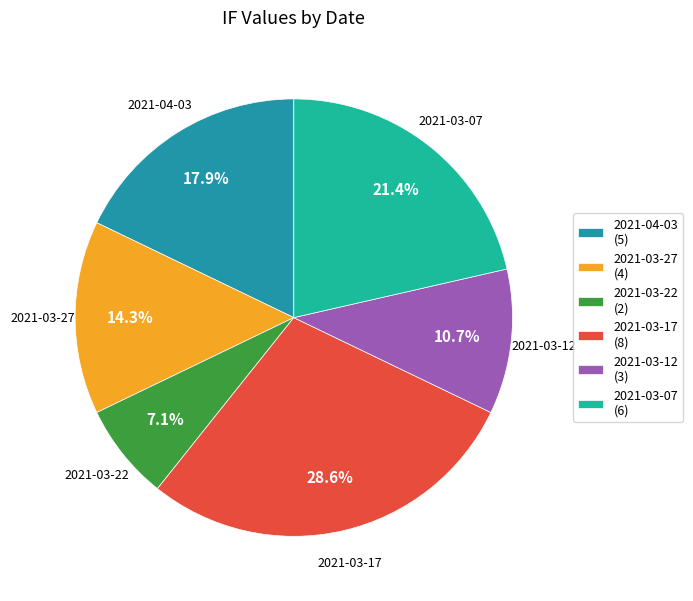

What percentage is NOT represented by 2021-03-27?

85.7%